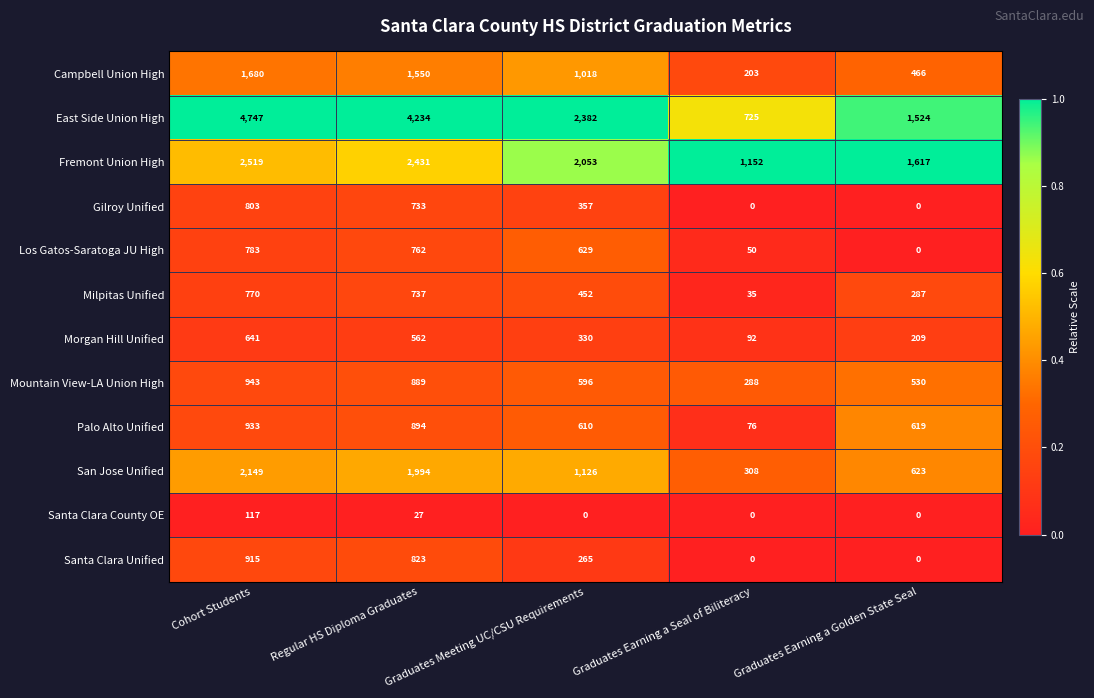

Which series changed the most between Graduates Earning a Seal of Biliteracy and Graduates Earning a Golden State Seal?

East Side Union High